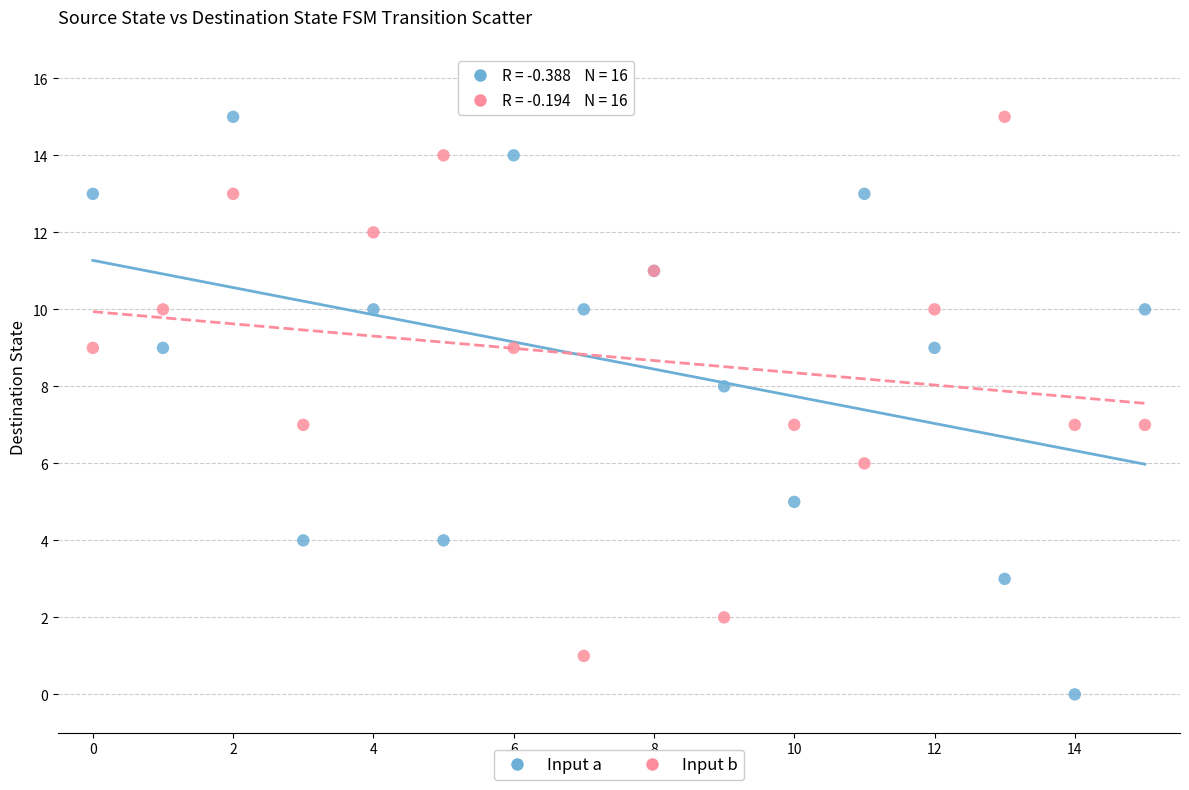

Which series contains the lowest Y value?

Input a